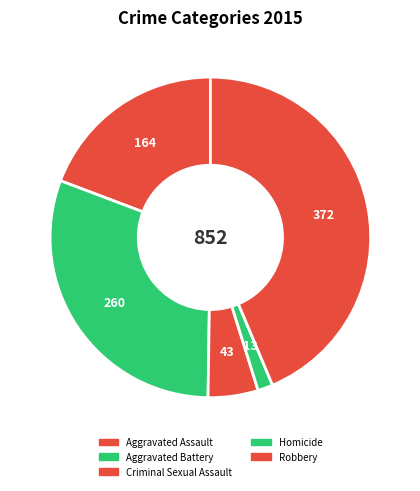

How many segments does this pie chart have?

5